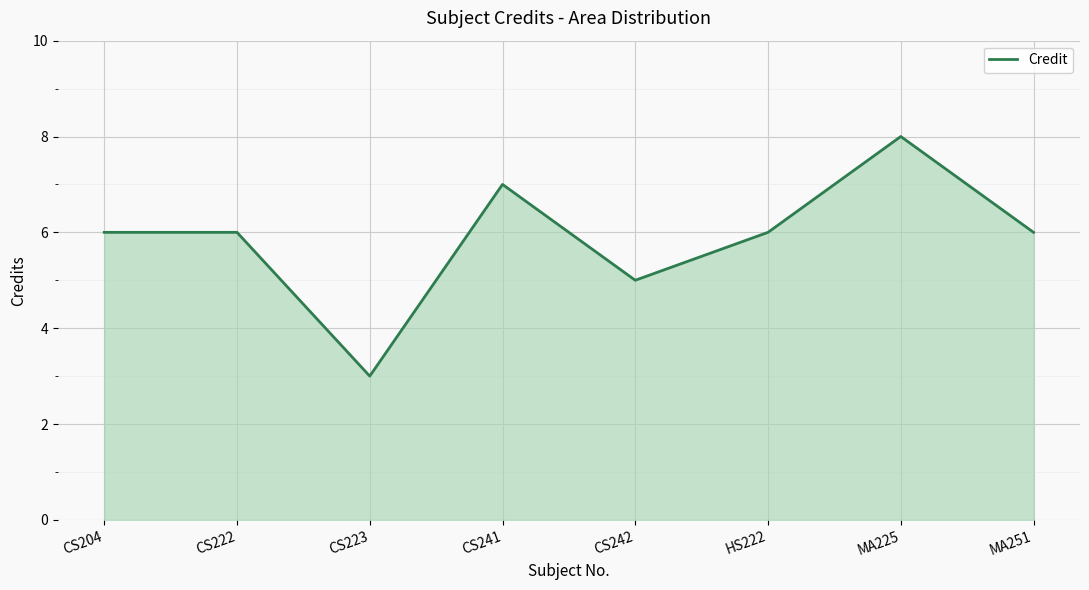

What is the average value?

6